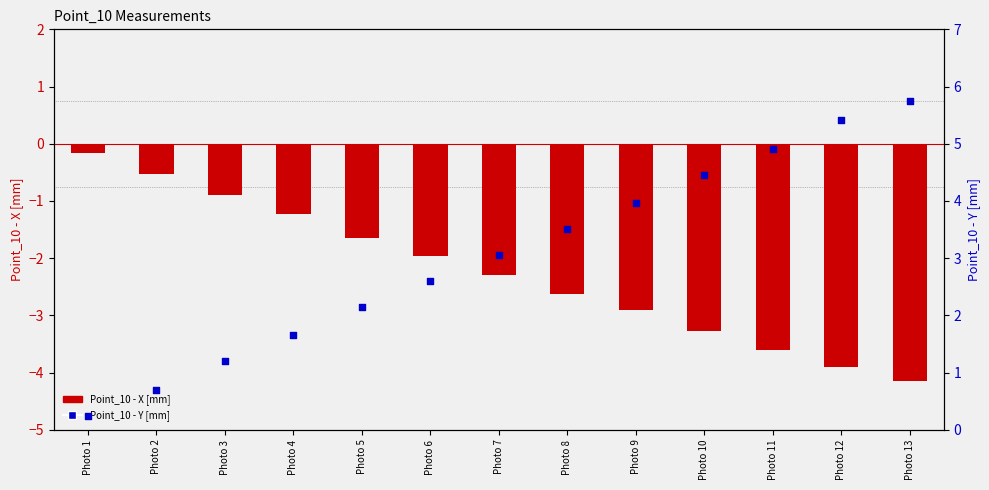

Which series reaches the minimum Y coordinate?

Point_10 - X [mm]